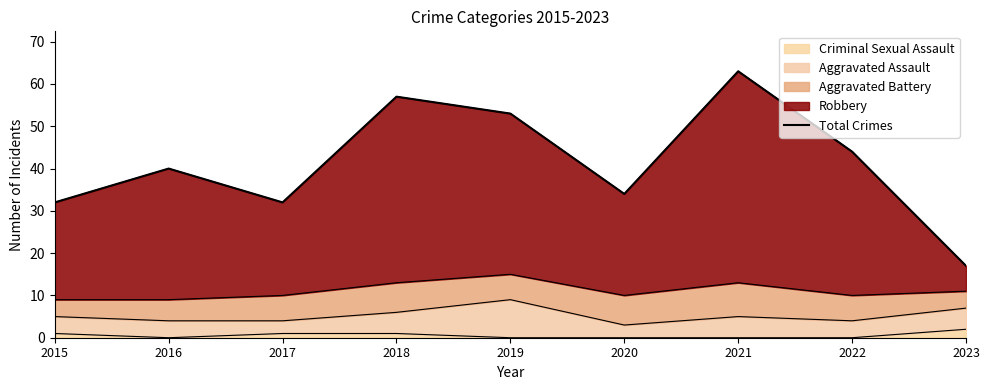

The value at 2015 is 18. True or false?

False